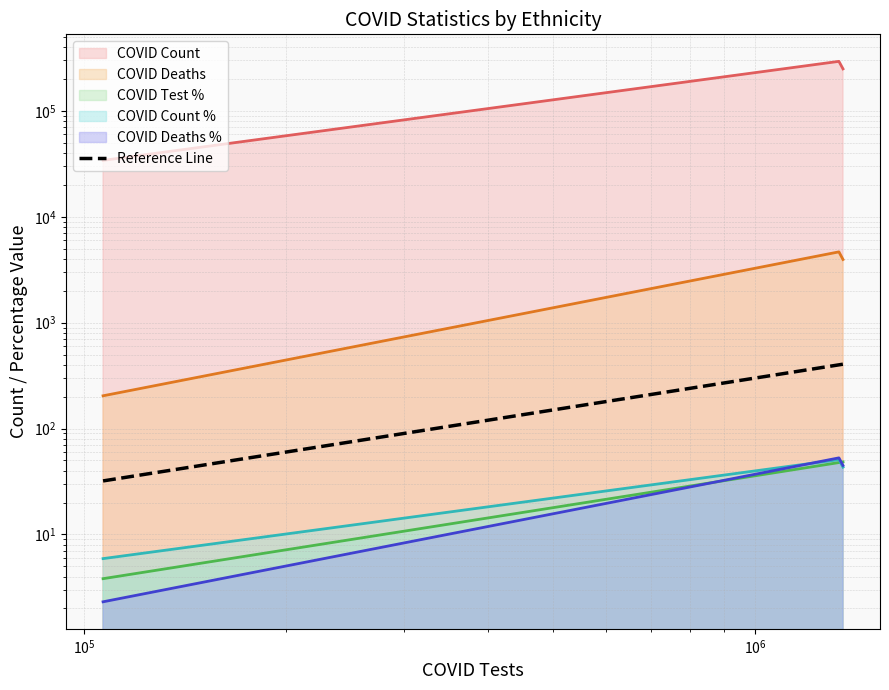

Does the chart display data point markers on the line(s)?

No